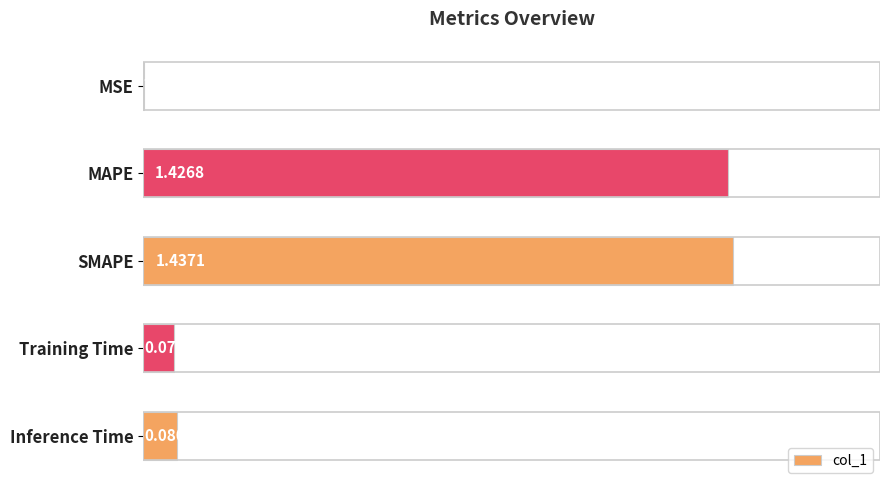

Which category has the highest value across all series?

SMAPE